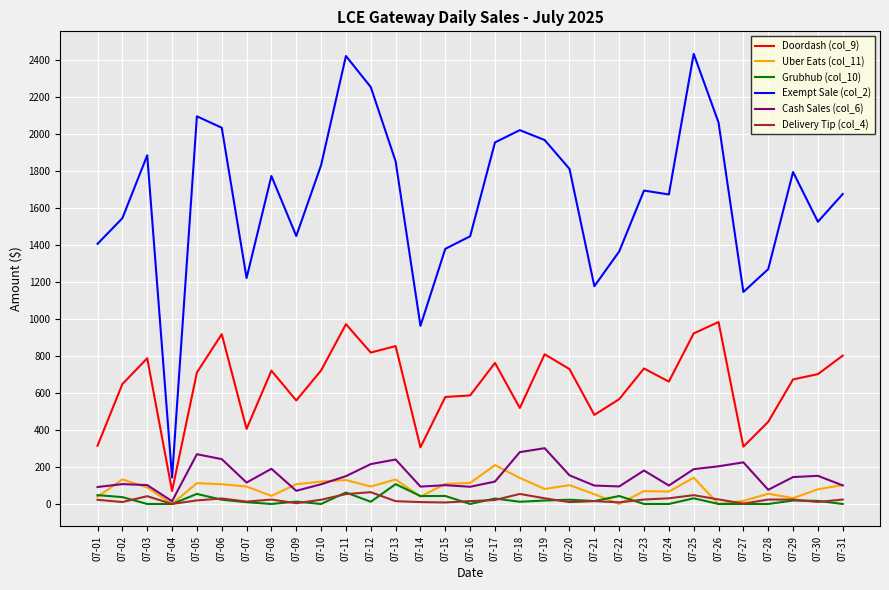

What is the greatest value displayed?

2433.8